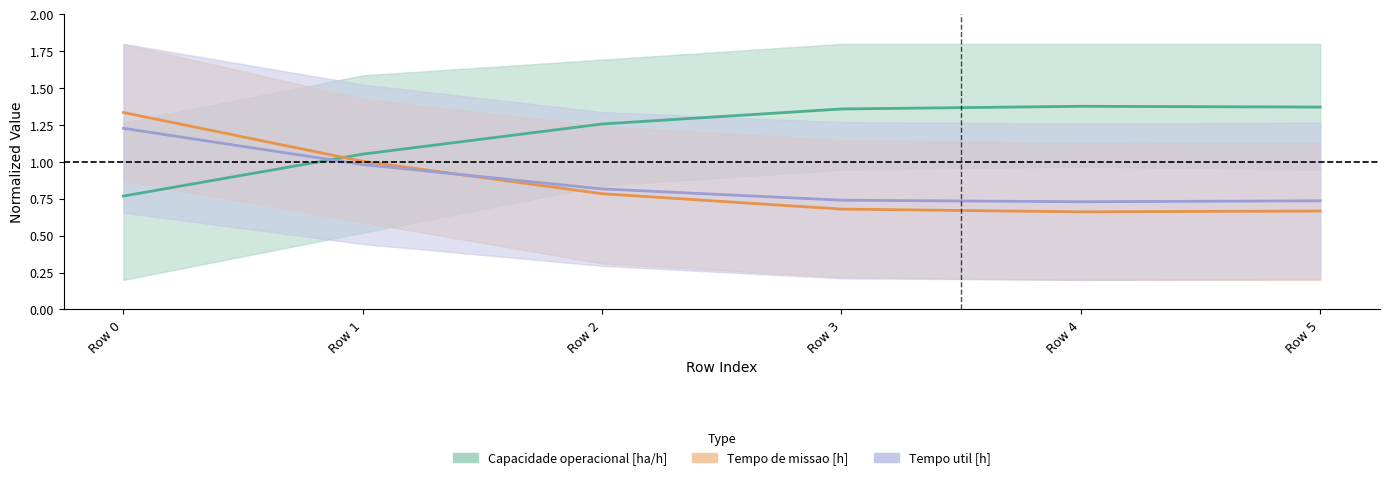

Between Row 0 and Row 2, which series saw the biggest shift?

Tempo de missao [h]